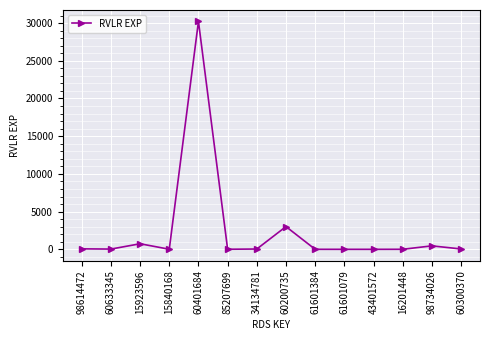

Between 60200735 and 60401684, which is larger?

60401684